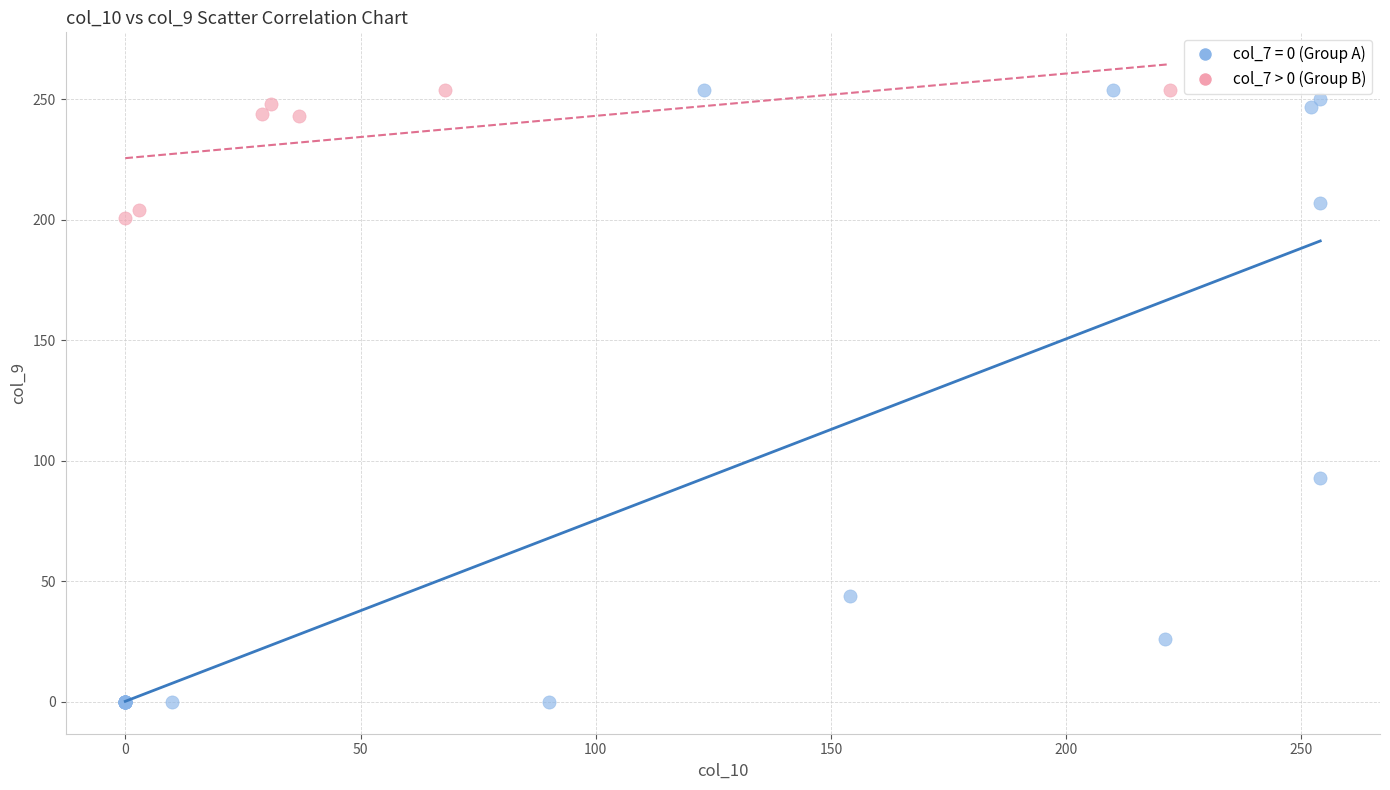

Which series has the largest Y range (max minus min)?

col_7 = 0 (Group A)